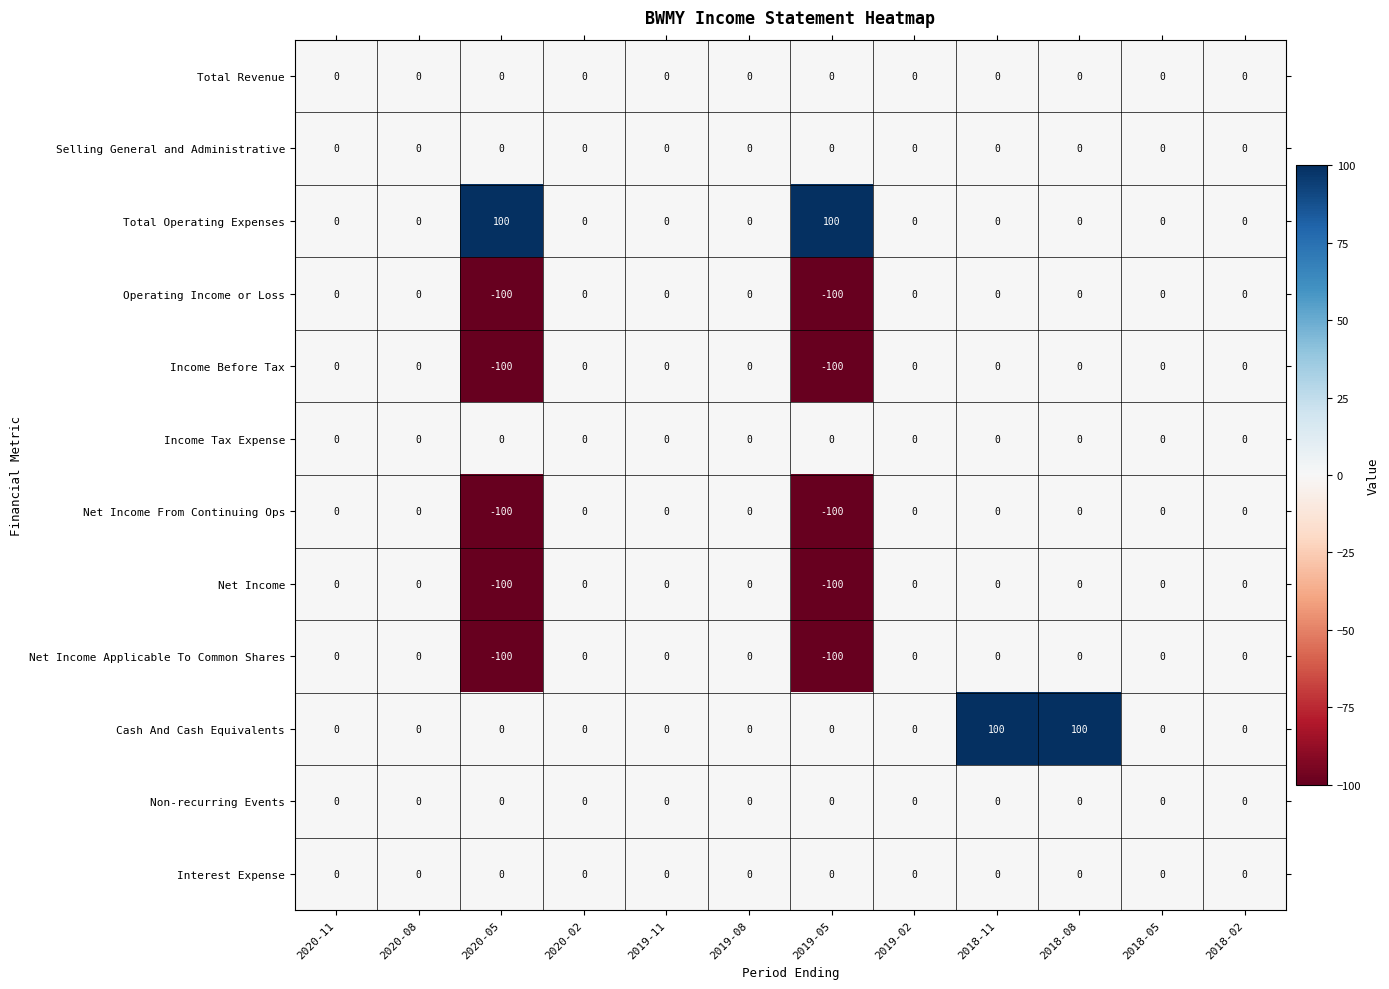

What is the highest value of the Cash And Cash Equivalents series?

100